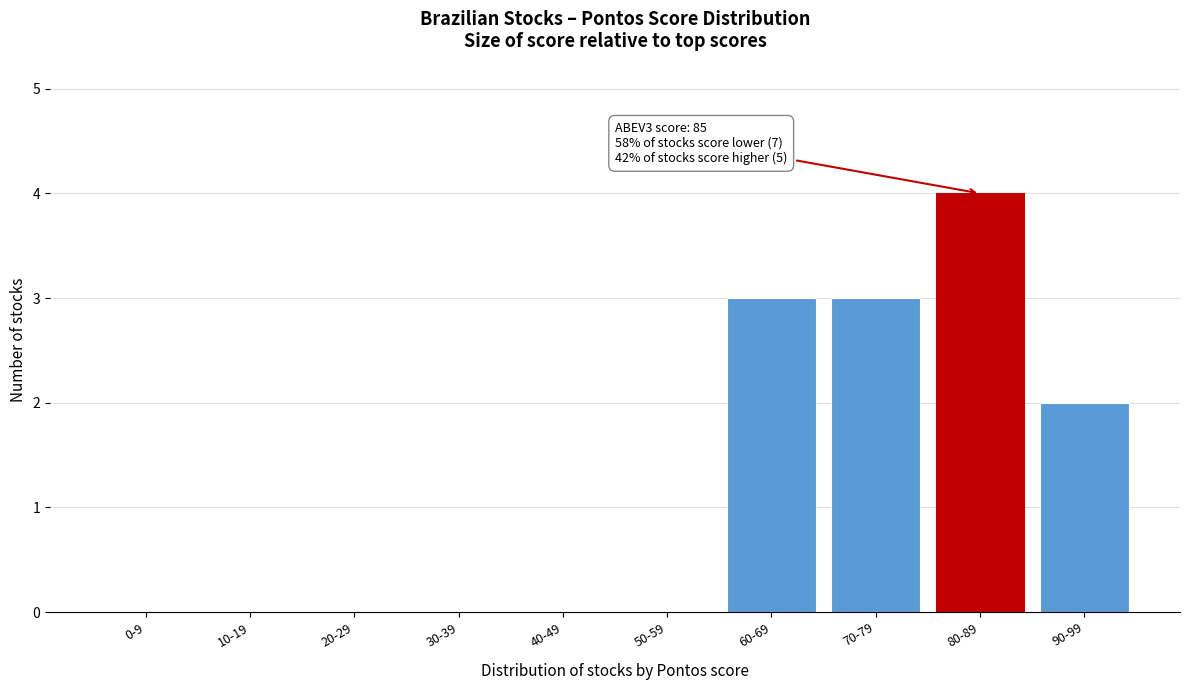

Reading right to left, extract all data points from this chart.

90-99=2	80-89=4	70-79=3	60-69=3	50-59=0	40-49=0	30-39=0	20-29=0	10-19=0	0-9=0